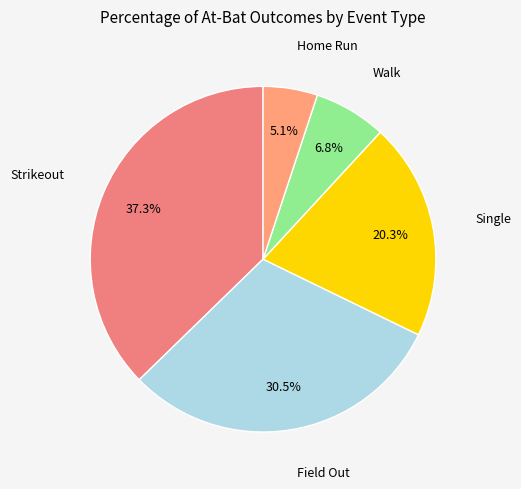

How many segments does this pie chart have?

5